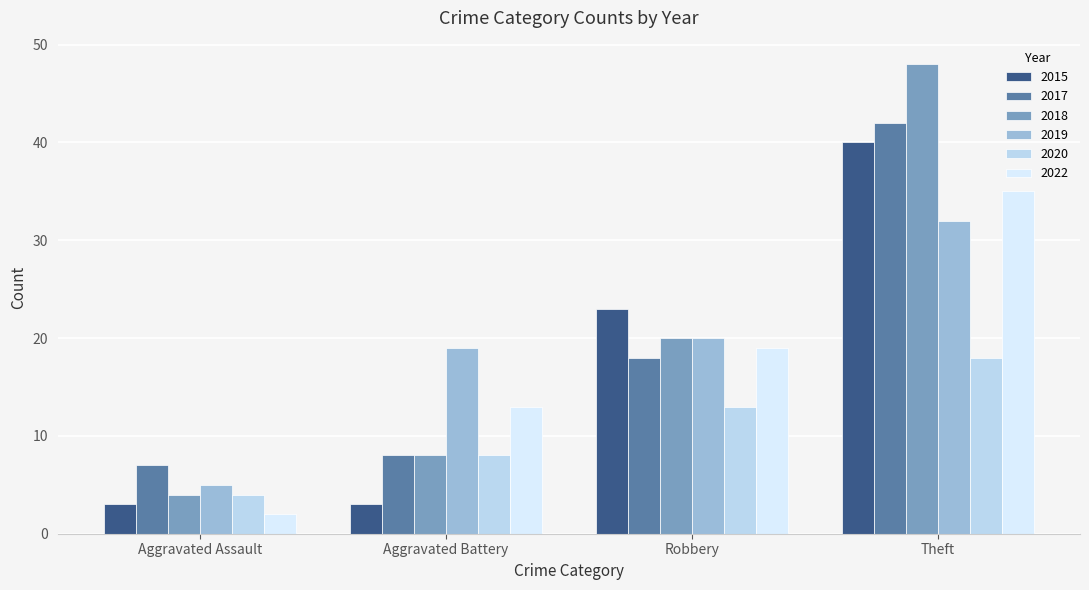

Between Robbery and Theft, which series saw the biggest shift?

2018